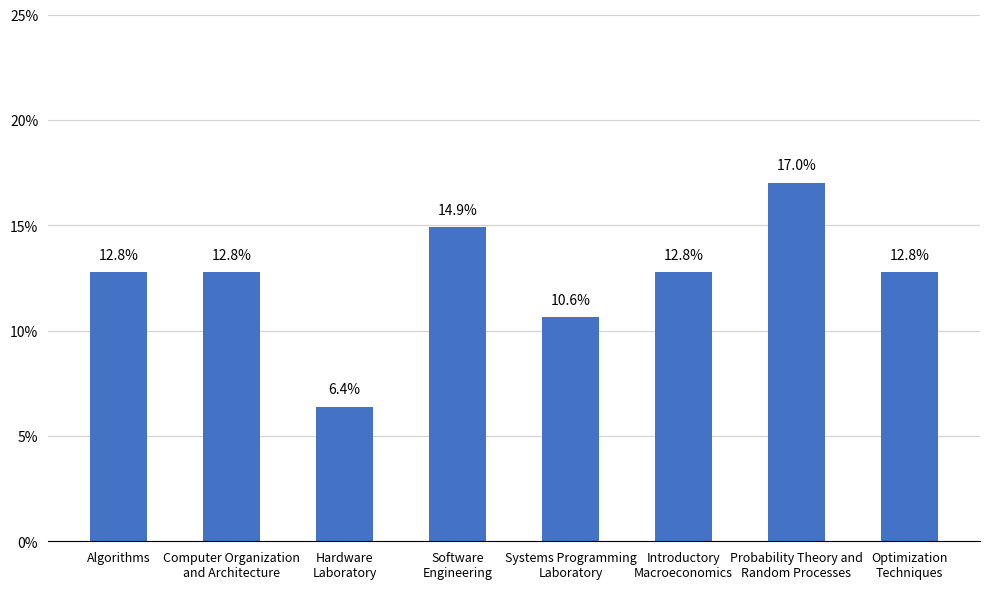

Reading left to right, list all the values displayed in this chart.

12.8	12.8	6.4	14.9	10.6	12.8	17.0	12.8